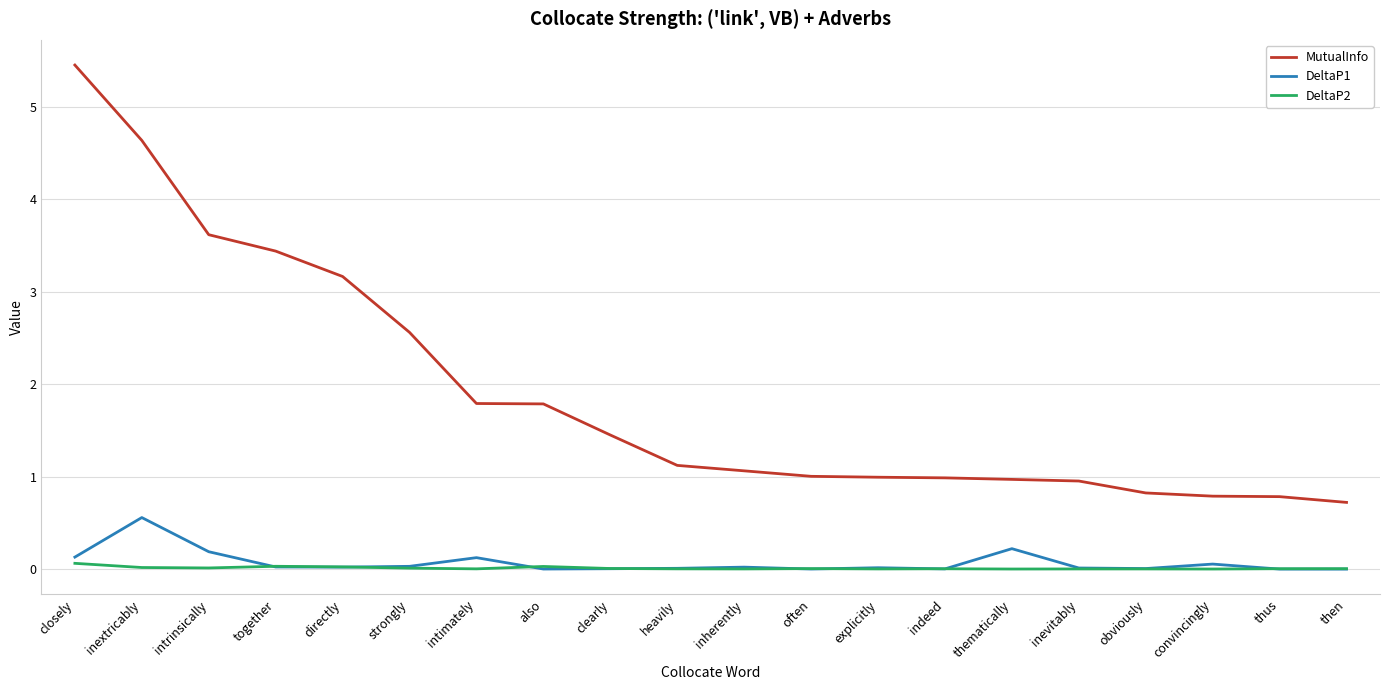

What are all the series names shown in the legend?

MutualInfo, DeltaP1, DeltaP2